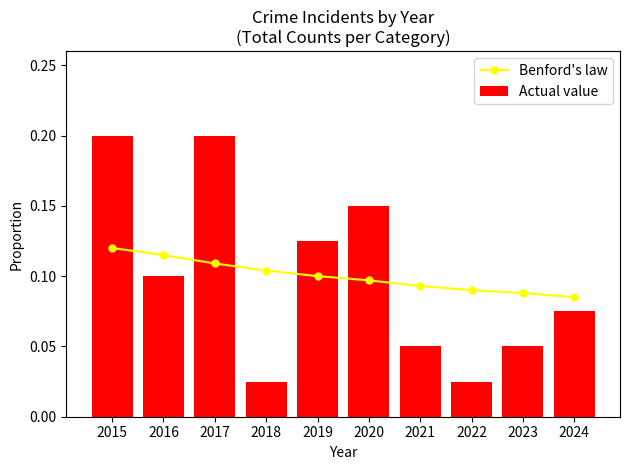

Reading left to right, what are all the values shown in this chart?

Benford's law: 0.1	0.1	0.1	0.1	0.1	0.1	0.1	0.1	0.1	0.1
Actual value: 0.2	0.1	0.2	0.0	0.1	0.1	0.1	0.0	0.1	0.1